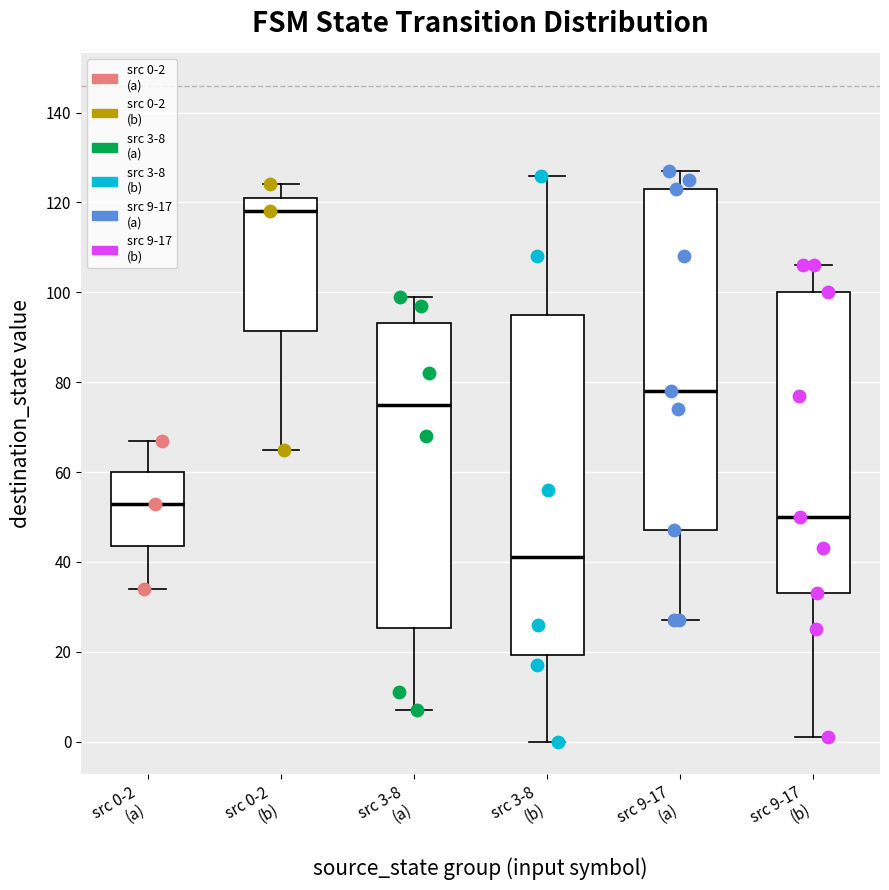

Reading left to right, transcribe this box plot: for each box, give where its median line is, the range the box spans, and where its two whiskers end, as read against the y-axis. The values are not printed on the chart, so give them approximately, as read against the axis.

src 0-2 (a): median 54, box 44 to 60, whiskers 34 to 68
src 0-2 (b): median 118, box 92 to 122, whiskers 66 to 124
src 3-8 (a): median 76, box 26 to 94, whiskers 8 to 100
src 3-8 (b): median 42, box 20 to 96, whiskers 0 to 126
src 9-17 (a): median 78, box 48 to 124, whiskers 28 to 128
src 9-17 (b): median 50, box 34 to 100, whiskers 2 to 106